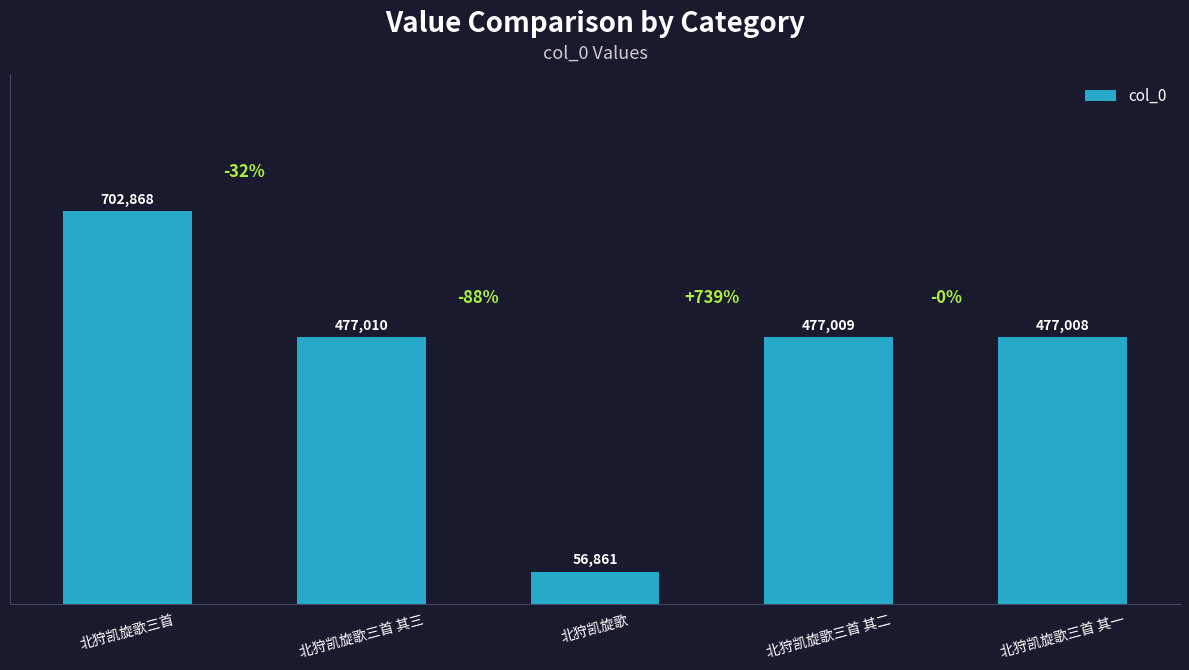

Are the bars horizontal?

No